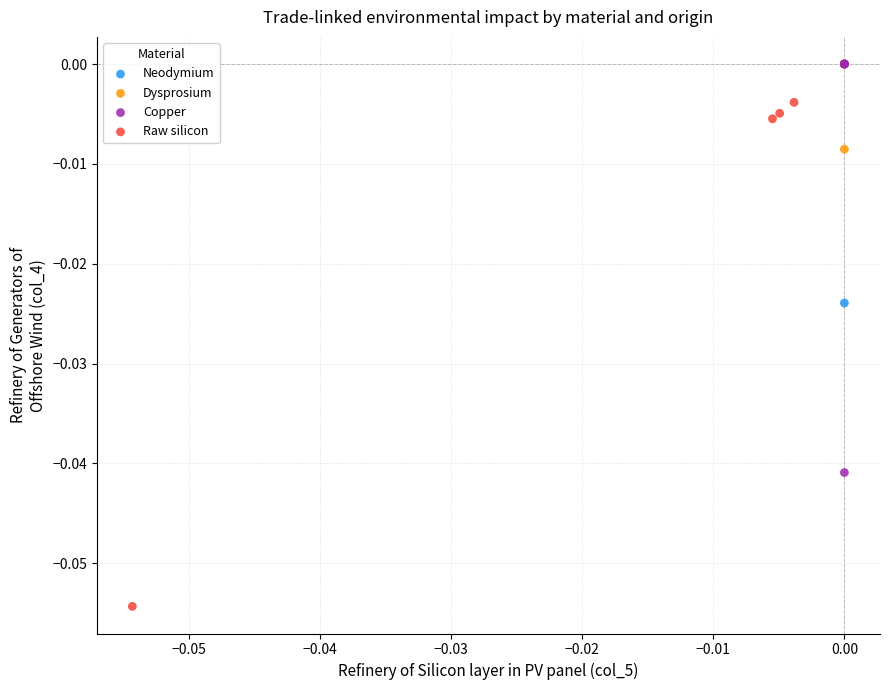

Which series contains the lowest Y value?

Raw silicon